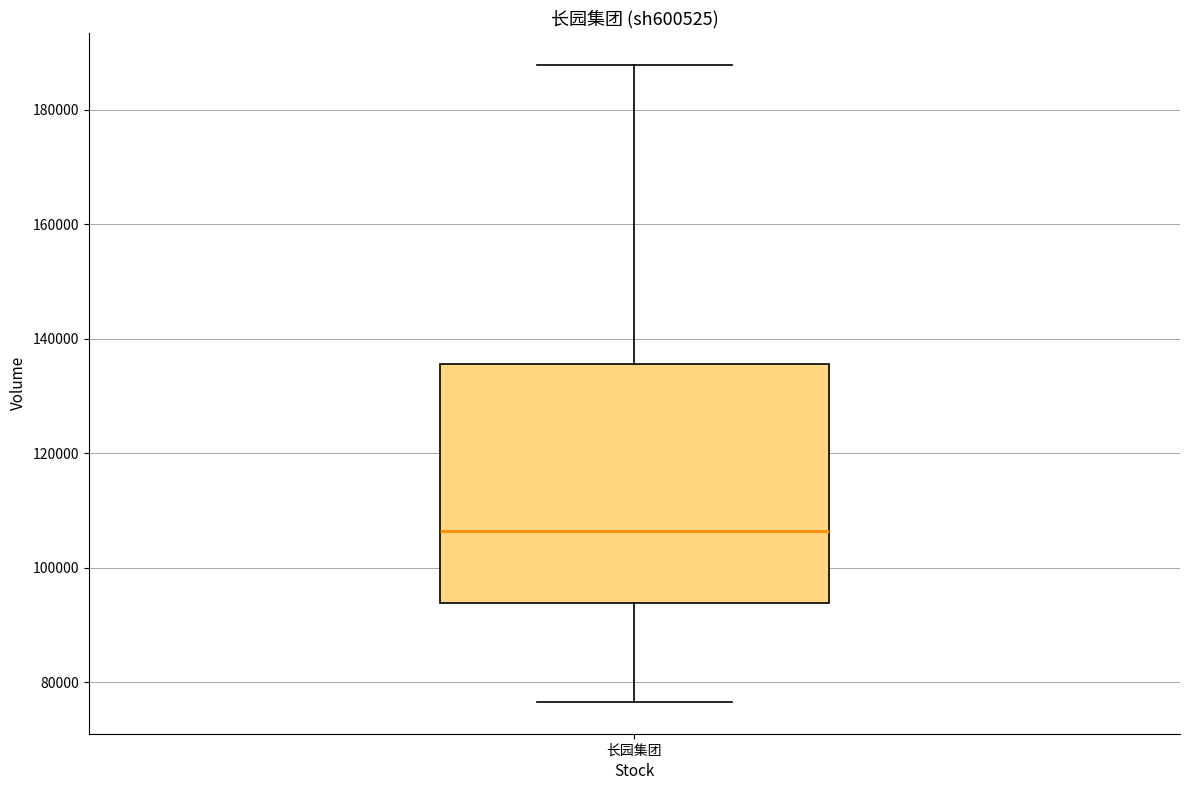

Where does the upper whisker of the box for 长园集团 end on the y-axis? The values are not printed on the chart, so give them approximately, as read against the axis.

188000